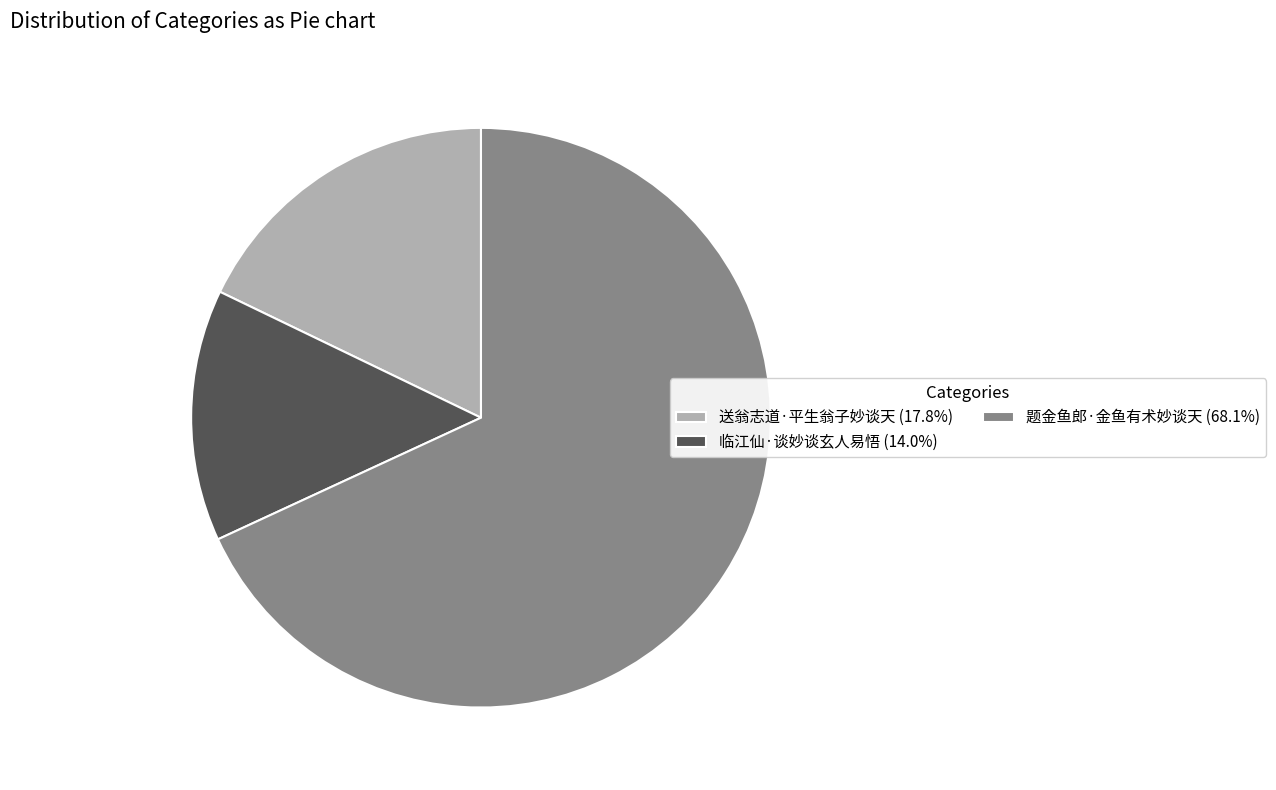

Is it true that 送翁志道·平生翁子妙谈天 is 4% of the pie?

False